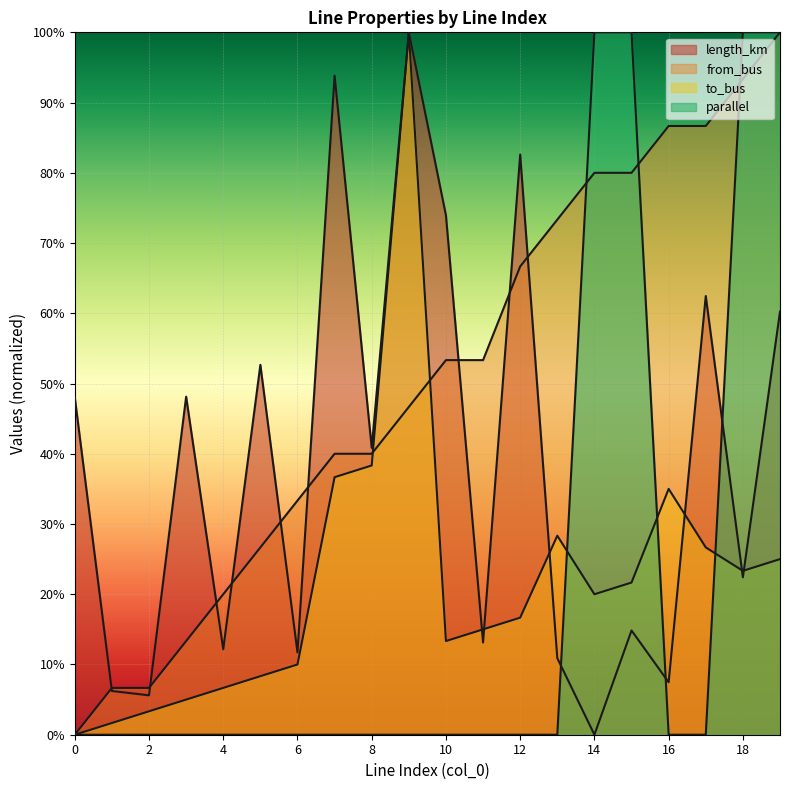

Reading left to right, list all the values displayed in this chart.

length_km: 0.5	0.1	0.1	0.5	0.1	0.5	0.1	0.9	0.4	1.0	0.7	0.1	0.8	0.1	0.0	0.1	0.1	0.6	0.2	0.6
from_bus: 0.0	0.1	0.1	0.1	0.2	0.3	0.3	0.4	0.4	0.5	0.5	0.5	0.7	0.7	0.8	0.8	0.9	0.9	0.9	1.0
to_bus: 0.0	0.0	0.0	0.1	0.1	0.1	0.1	0.4	0.4	1.0	0.1	0.1	0.2	0.3	0.2	0.2	0.3	0.3	0.2	0.2
parallel: 0.0	0.0	0.0	0.0	0.0	0.0	0.0	0.0	0.0	0.0	0.0	0.0	0.0	0.0	1.0	1.0	0.0	0.0	1.0	1.0